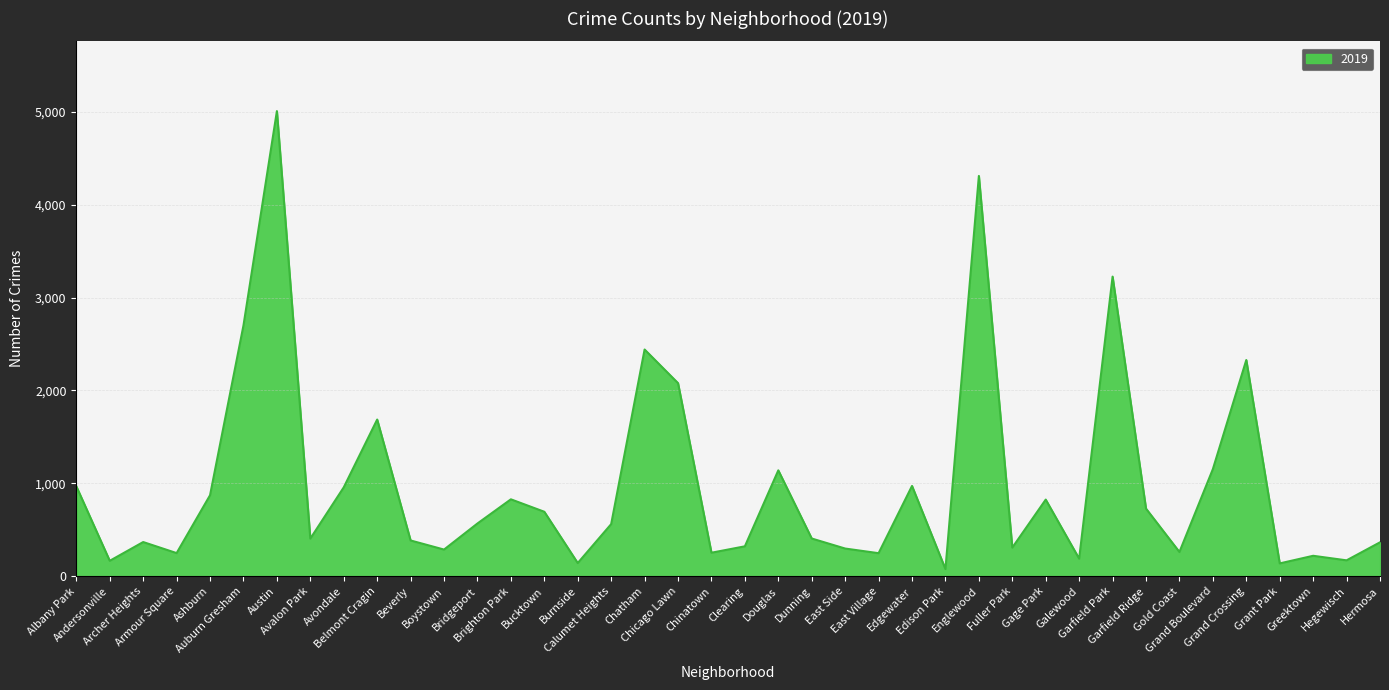

What is the maximum value shown in the chart?

5008